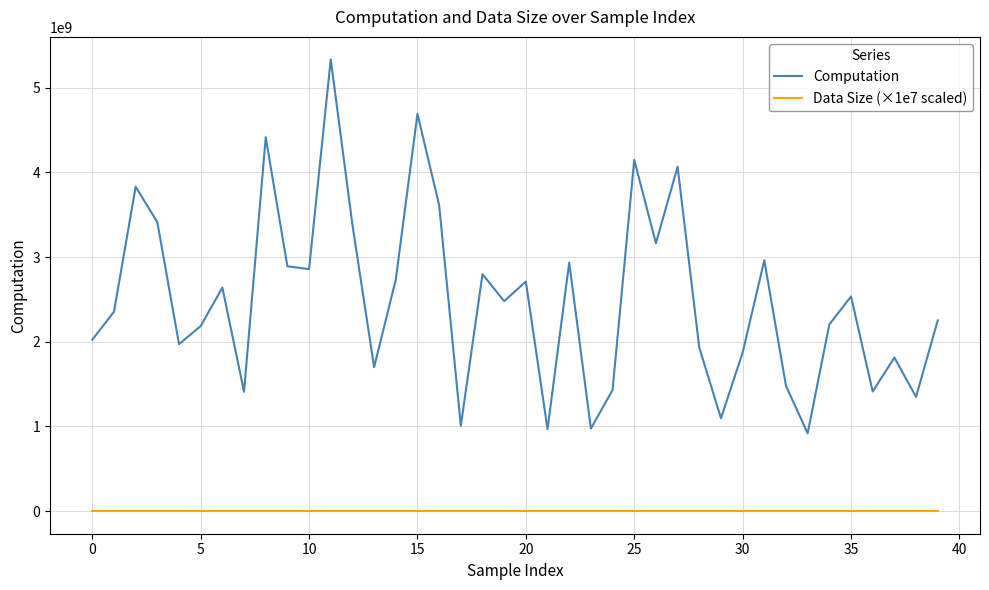

True or false: Data Size (×1e7 scaled) and Computation cross at least once.

False